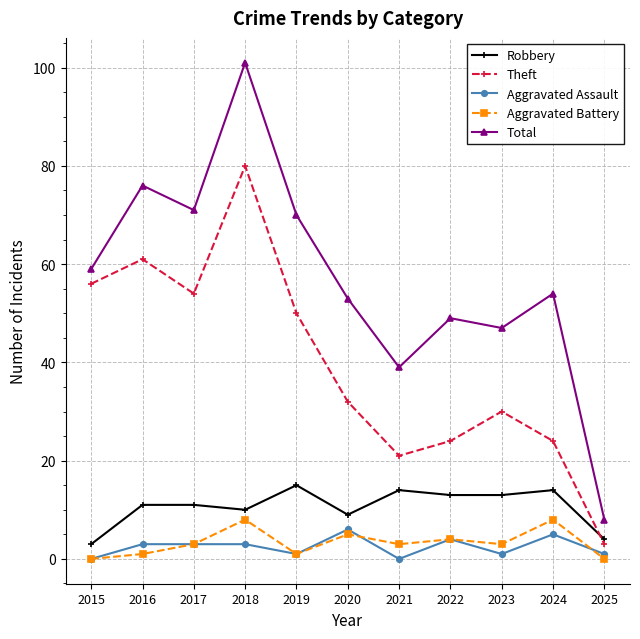

How many distinct data groups are displayed?

5